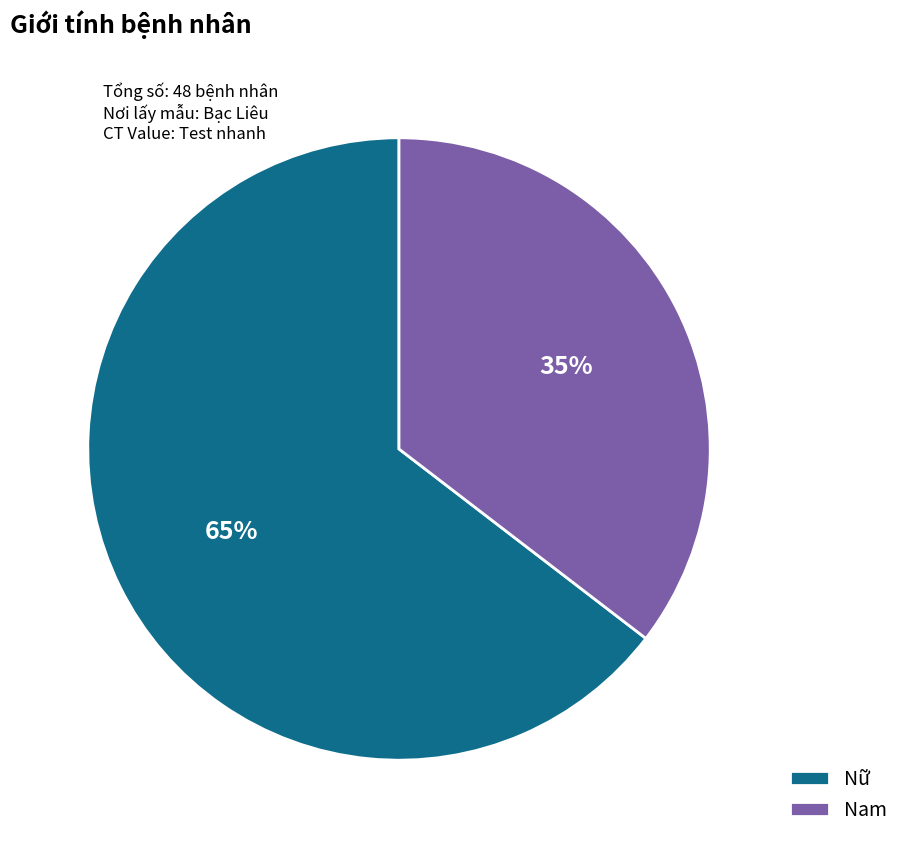

Is it true that Nữ is 59% of the pie?

False